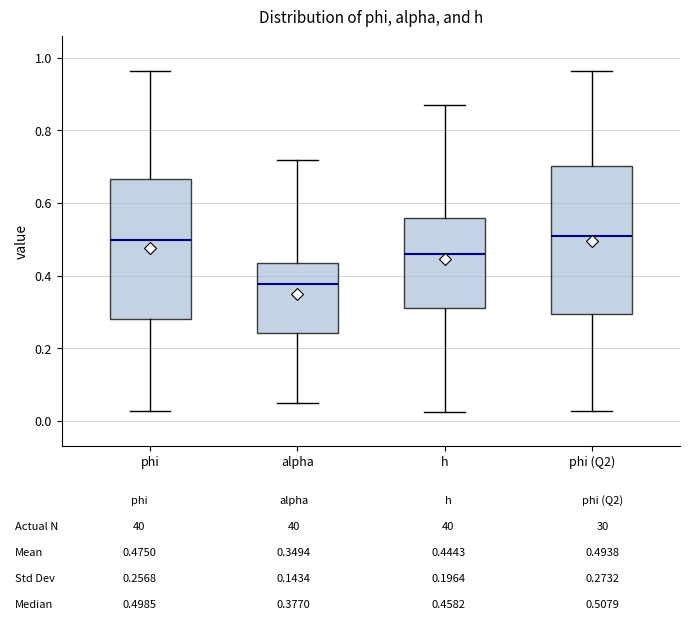

Which box's median line is the lowest?

alpha